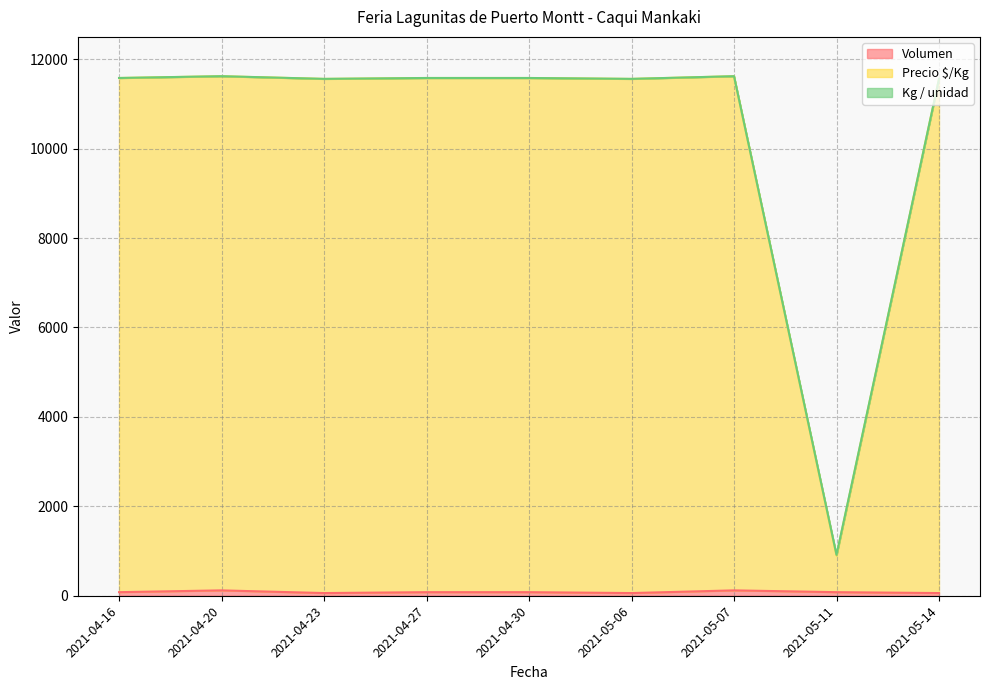

What is the sum of the Precio $/Kg values at 2021-05-14 and 2021-04-16?

23140